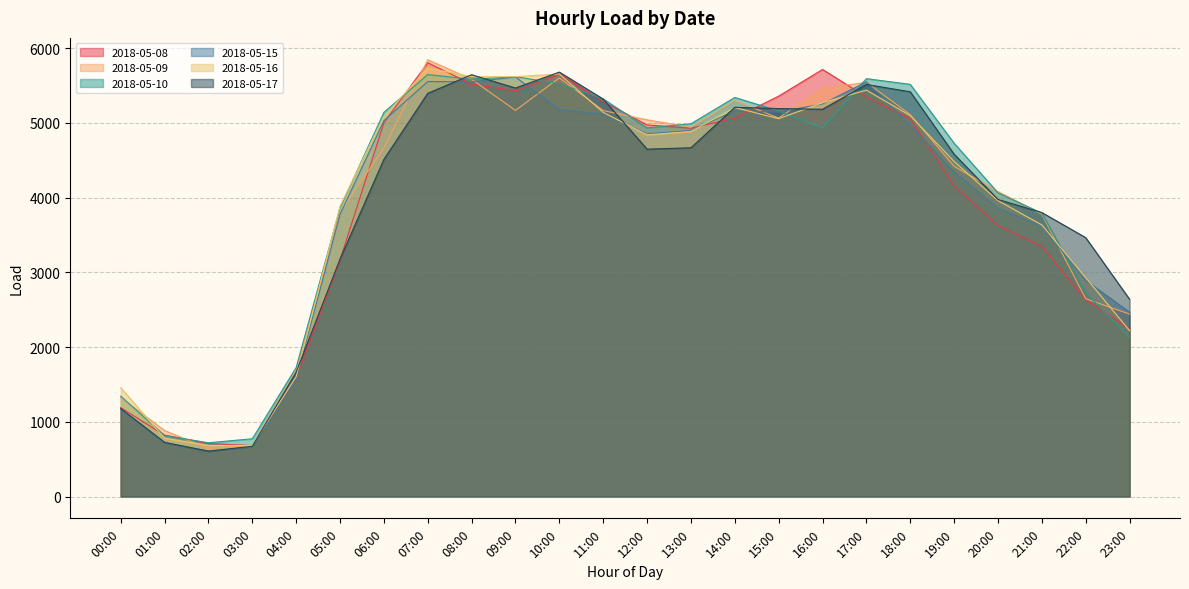

At 18:00, list the series in order from smallest to largest.

2018-05-15, 2018-05-08, 2018-05-16, 2018-05-09, 2018-05-17, 2018-05-10